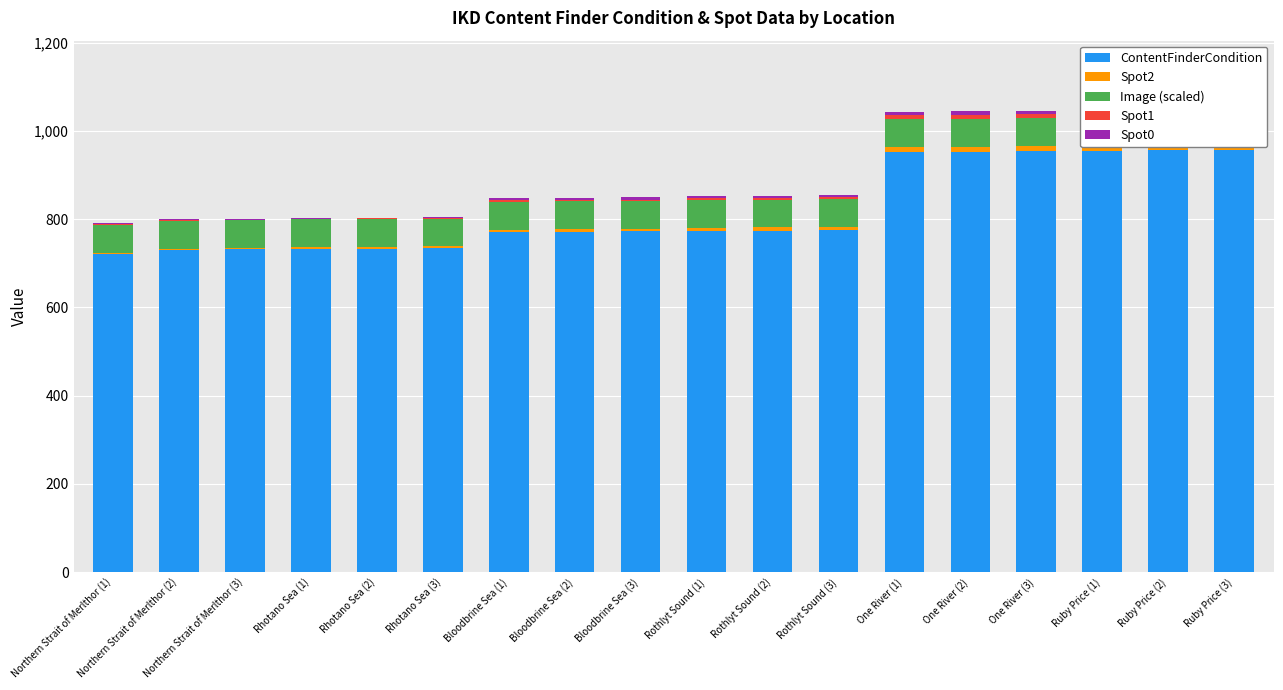

The Spot1 series shows 0.9 at Rhotano Sea (1). True or false?

False